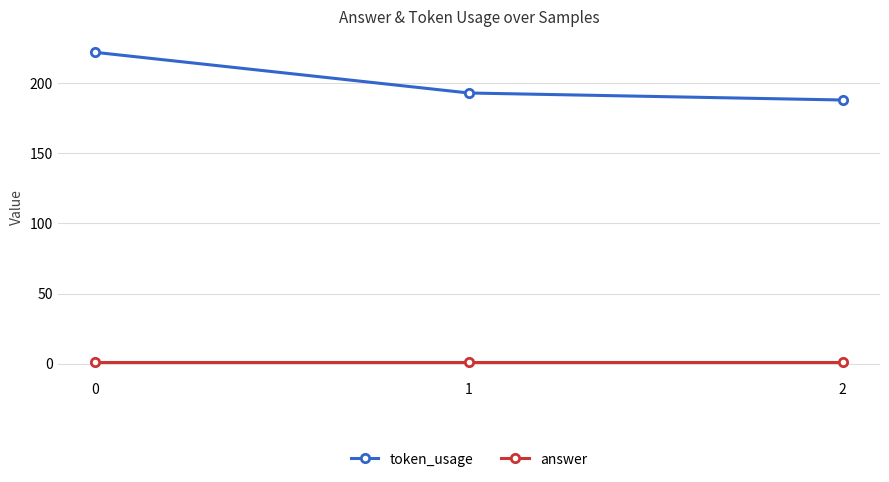

What is the sum of the token_usage values at 1 and 0?

415